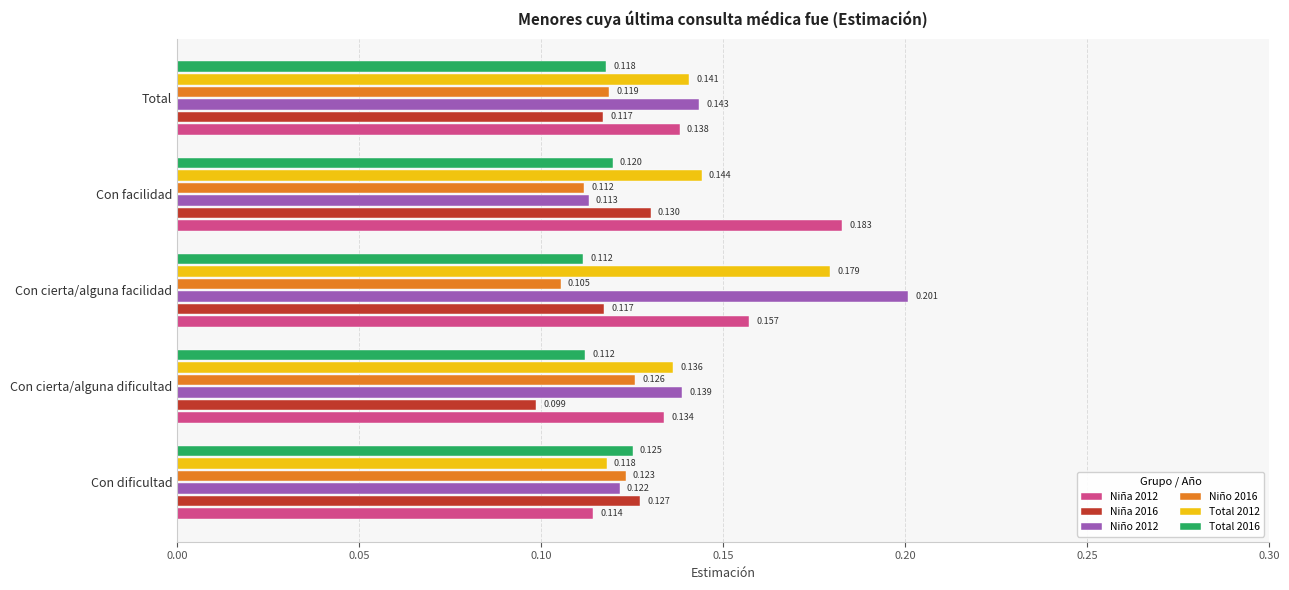

Which category has the highest value in the Total 2016 series?

Con dificultad